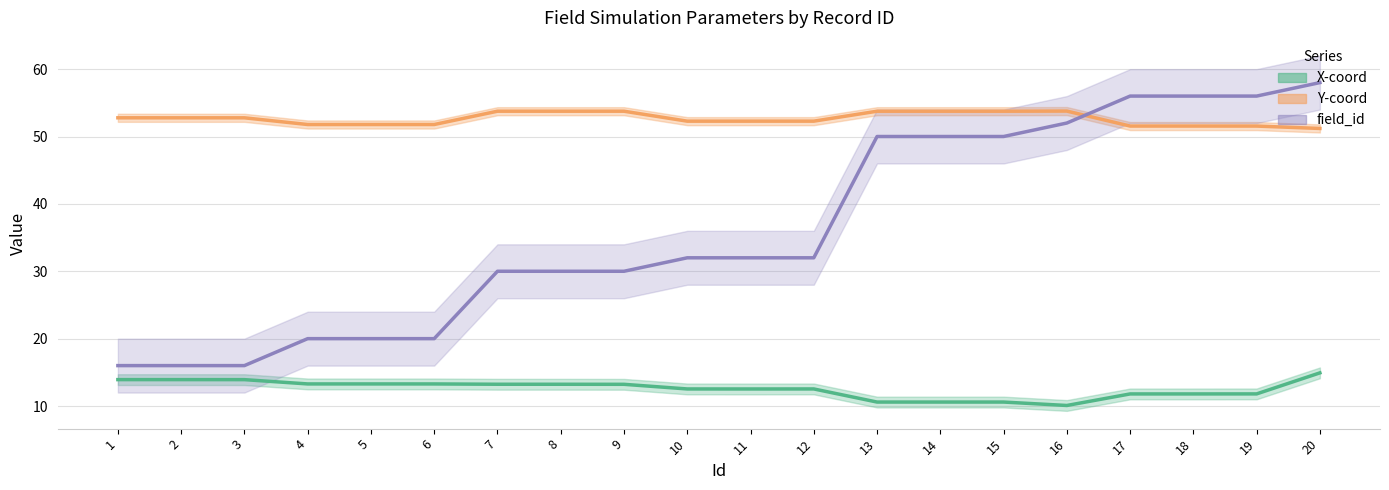

Between 2 and 15, which series saw the biggest shift?

field_id